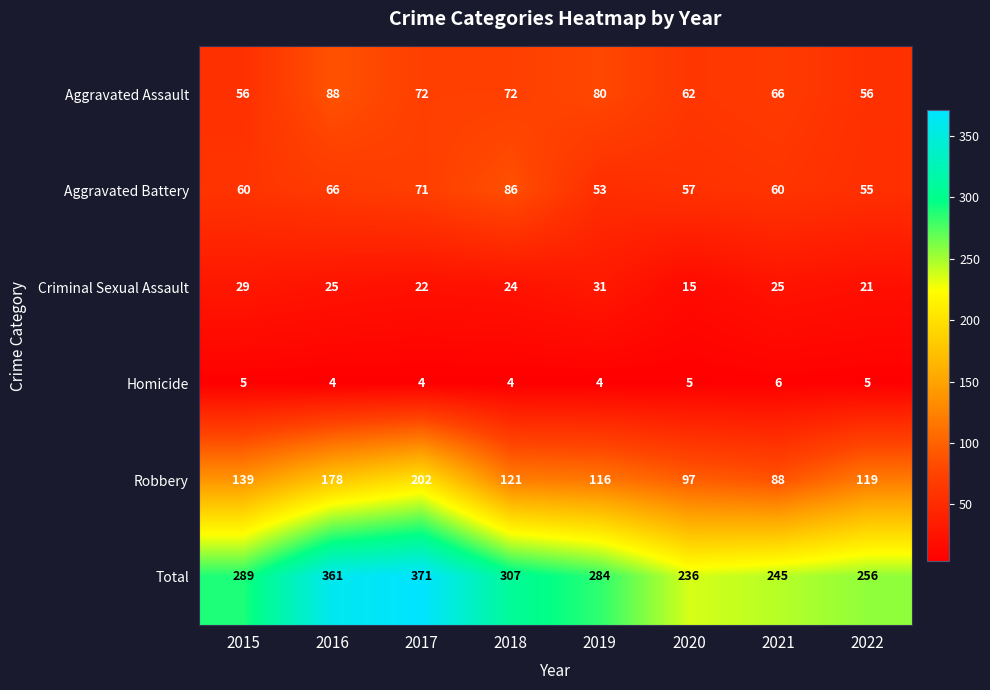

True or false: Criminal Sexual Assault has a value of 15 at 2020.

True